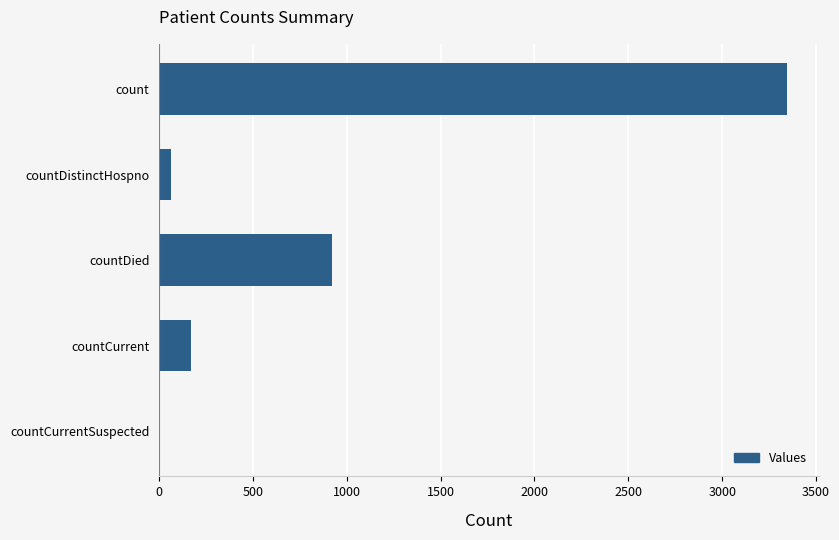

What is the sum of the values at count and countDied?

4270